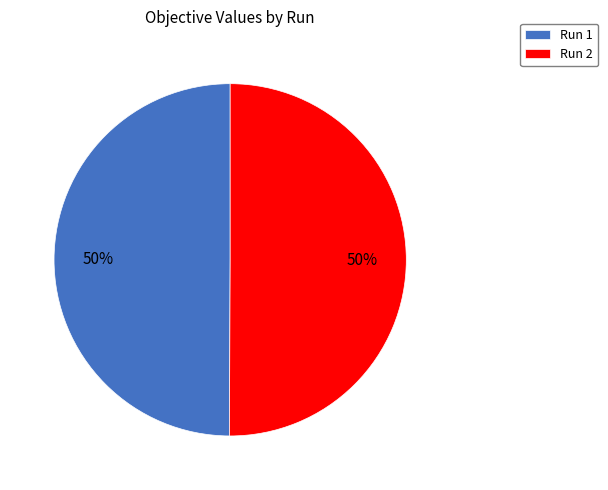

Do Run 1 and Run 2 together represent more than half of the pie?

Yes